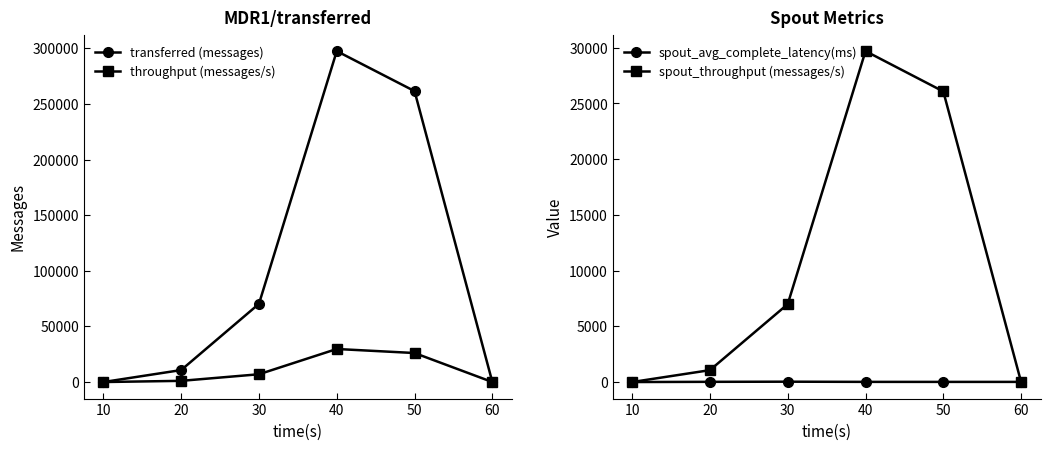

At which category does the chart reach its peak across all series?

40